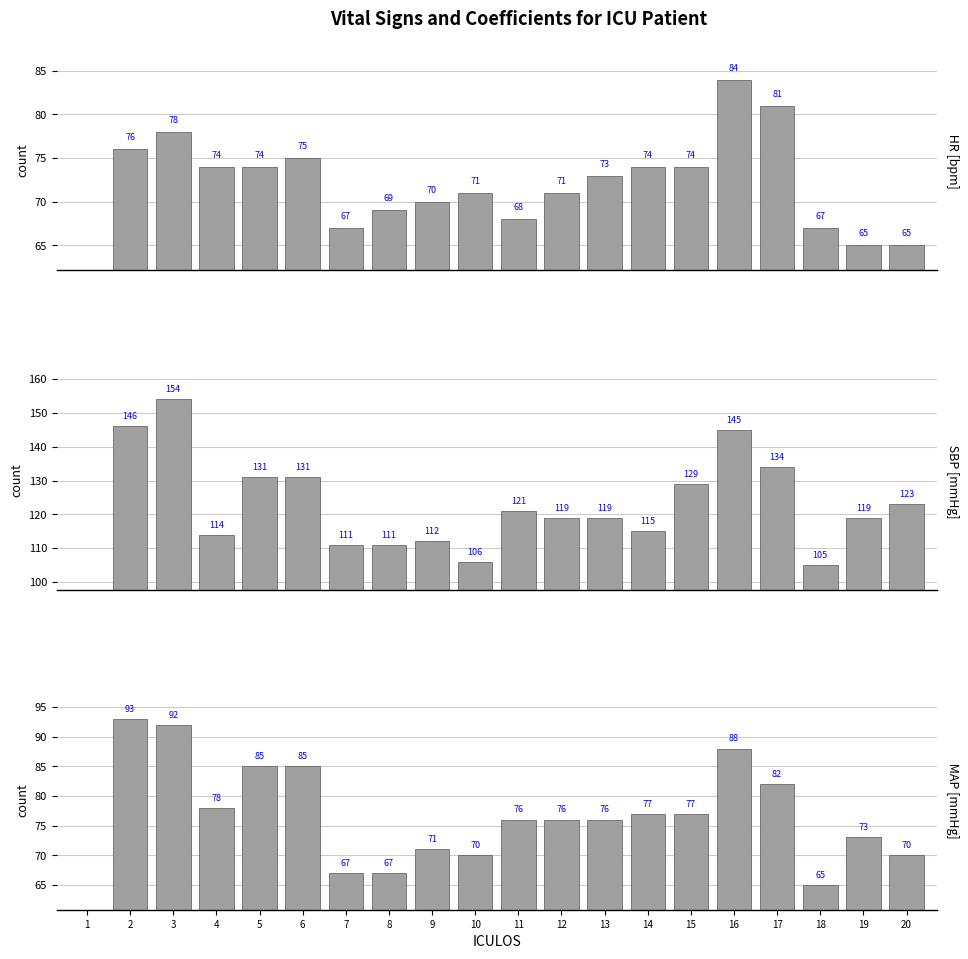

Which series changed the most between 8 and 19?

SBP